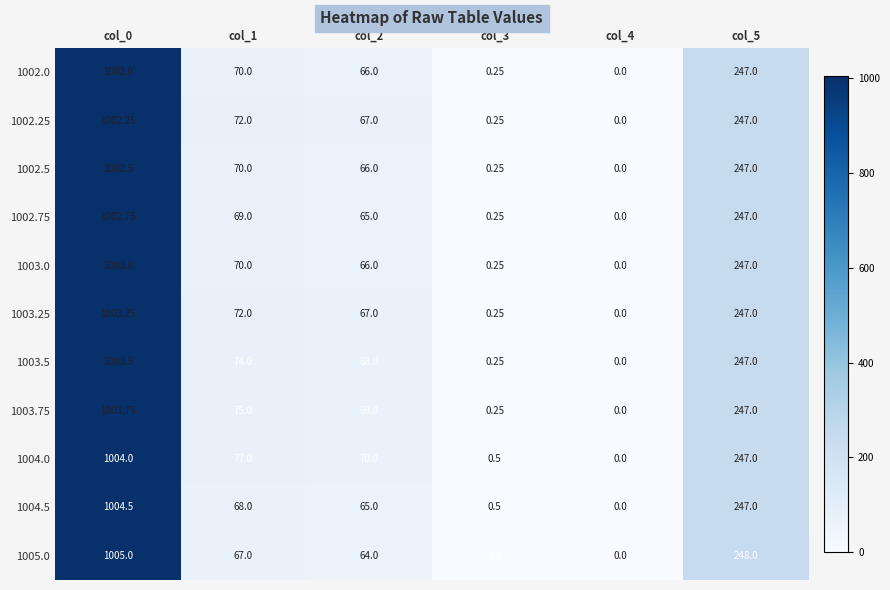

Reading left to right, what are all the values shown in this chart?

1002.0: col_0=1002.0	col_1=70.0	col_2=66.0	col_3=0.2	col_4=0.0	col_5=247.0
1002.25: col_0=1002.2	col_1=72.0	col_2=67.0	col_3=0.2	col_4=0.0	col_5=247.0
1002.5: col_0=1002.5	col_1=70.0	col_2=66.0	col_3=0.2	col_4=0.0	col_5=247.0
1002.75: col_0=1002.8	col_1=69.0	col_2=65.0	col_3=0.2	col_4=0.0	col_5=247.0
1003.0: col_0=1003.0	col_1=70.0	col_2=66.0	col_3=0.2	col_4=0.0	col_5=247.0
1003.25: col_0=1003.2	col_1=72.0	col_2=67.0	col_3=0.2	col_4=0.0	col_5=247.0
1003.5: col_0=1003.5	col_1=74.0	col_2=68.0	col_3=0.2	col_4=0.0	col_5=247.0
1003.75: col_0=1003.8	col_1=75.0	col_2=69.0	col_3=0.2	col_4=0.0	col_5=247.0
1004.0: col_0=1004.0	col_1=77.0	col_2=70.0	col_3=0.5	col_4=0.0	col_5=247.0
1004.5: col_0=1004.5	col_1=68.0	col_2=65.0	col_3=0.5	col_4=0.0	col_5=247.0
1005.0: col_0=1005.0	col_1=67.0	col_2=64.0	col_3=1.0	col_4=0.0	col_5=248.0